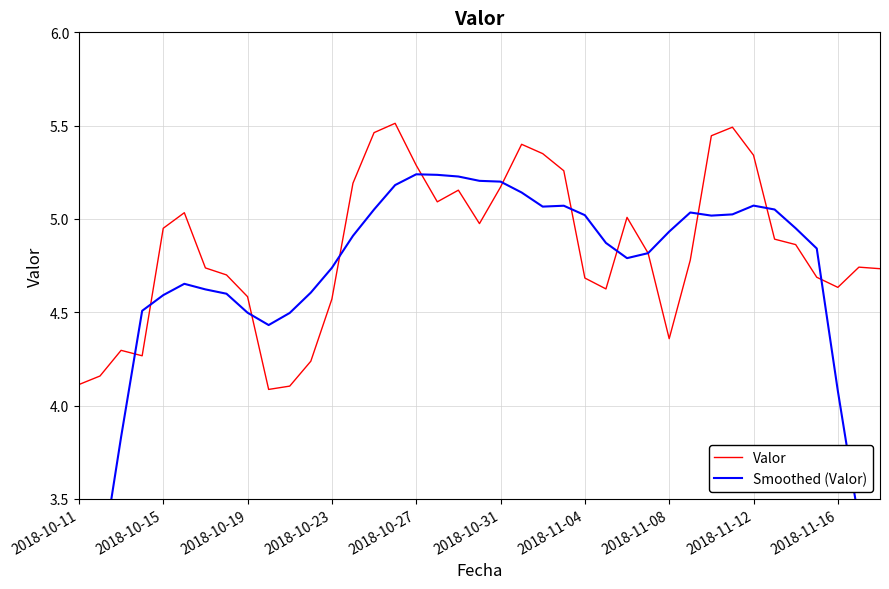

What is the lowest value of the Valor series?

4.1